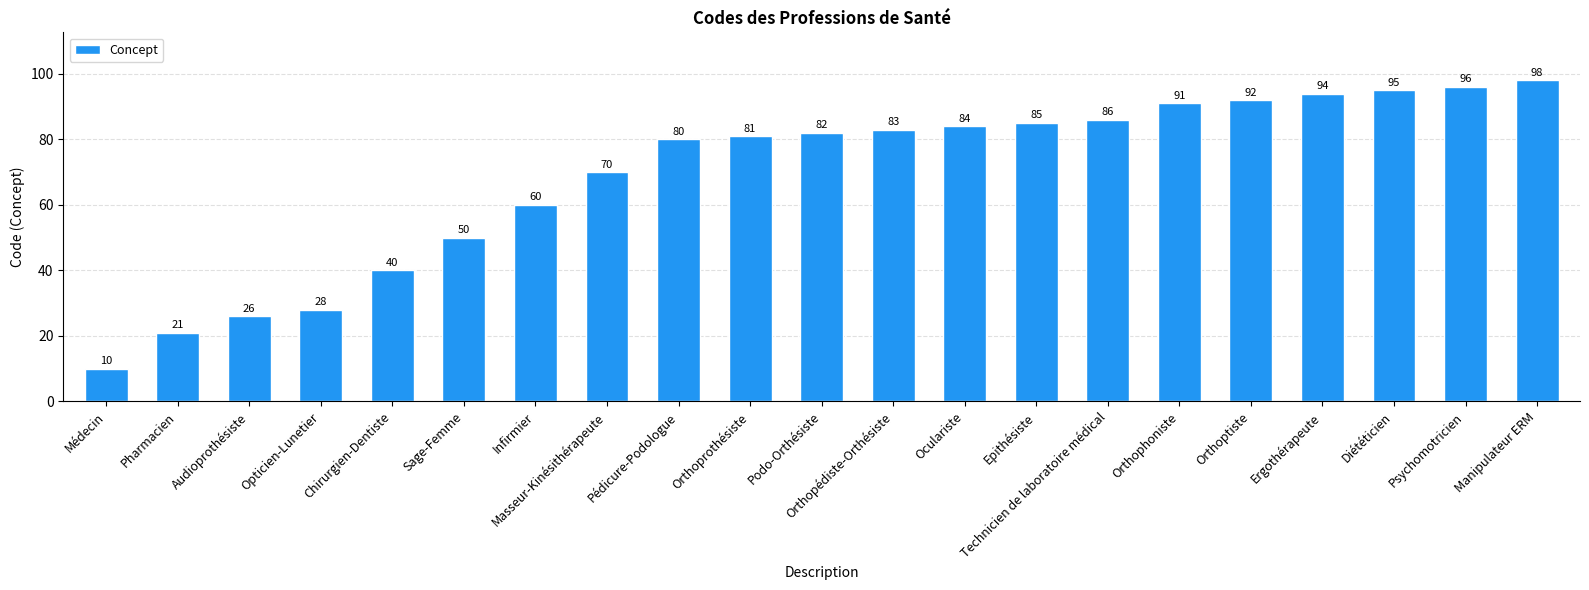

Between Epithésiste and Technicien de laboratoire médical, which is larger?

Technicien de laboratoire médical